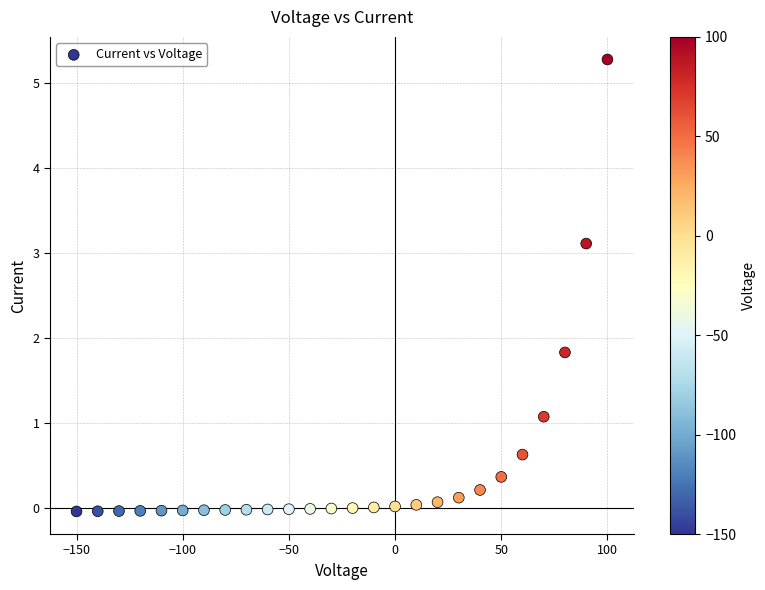

What Y value in the scatter plot is closest to 2?

1.8